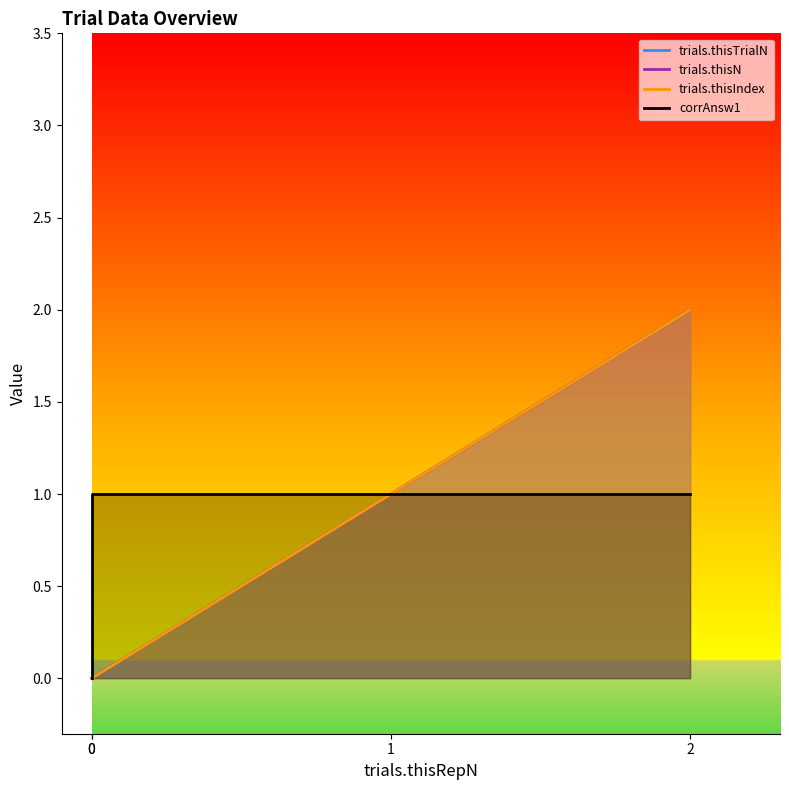

Reading right to left, what are all the values shown in this chart?

trials.thisTrialN: 2=2	1=1	0=0	0=0
trials.thisN: 2=2	1=1	0=0	0=0
trials.thisIndex: 2=2	1=1	0=0	0=0
corrAnsw1: 2=1	1=1	0=1	0=0